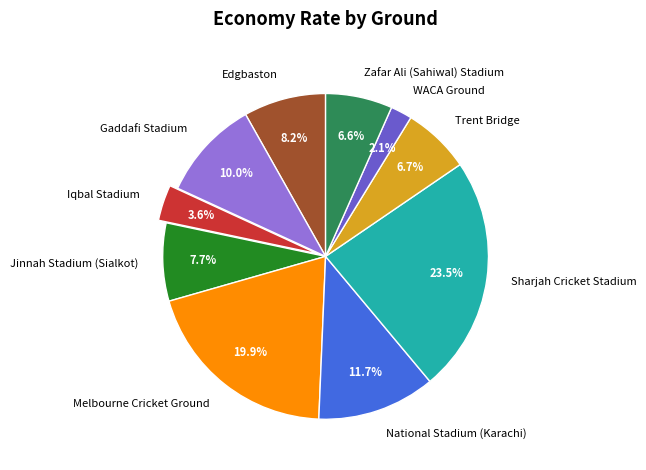

What percentage is NOT represented by WACA Ground?

97.9%